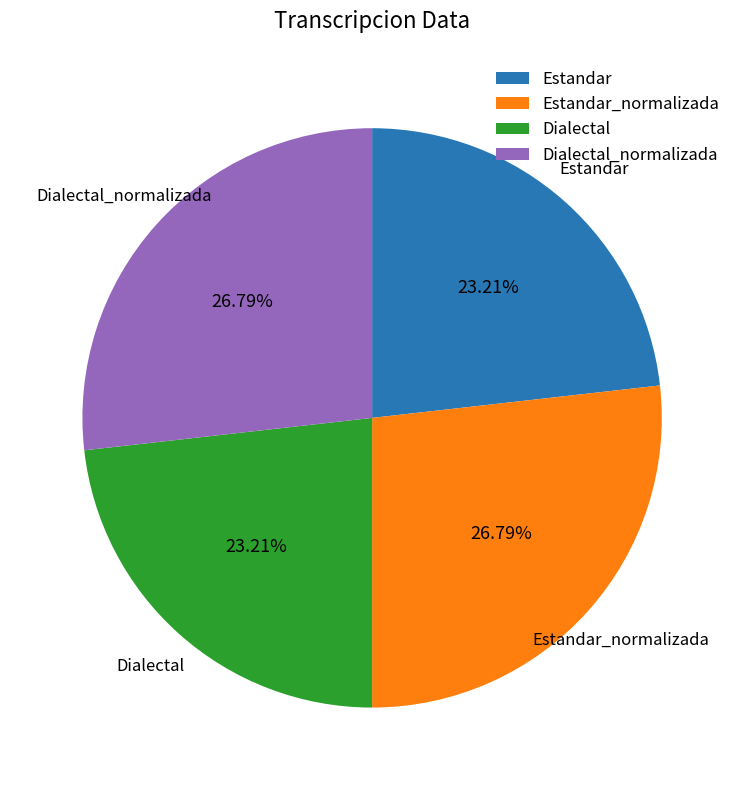

Between Dialectal and Estandar_normalizada, which is larger?

Estandar_normalizada